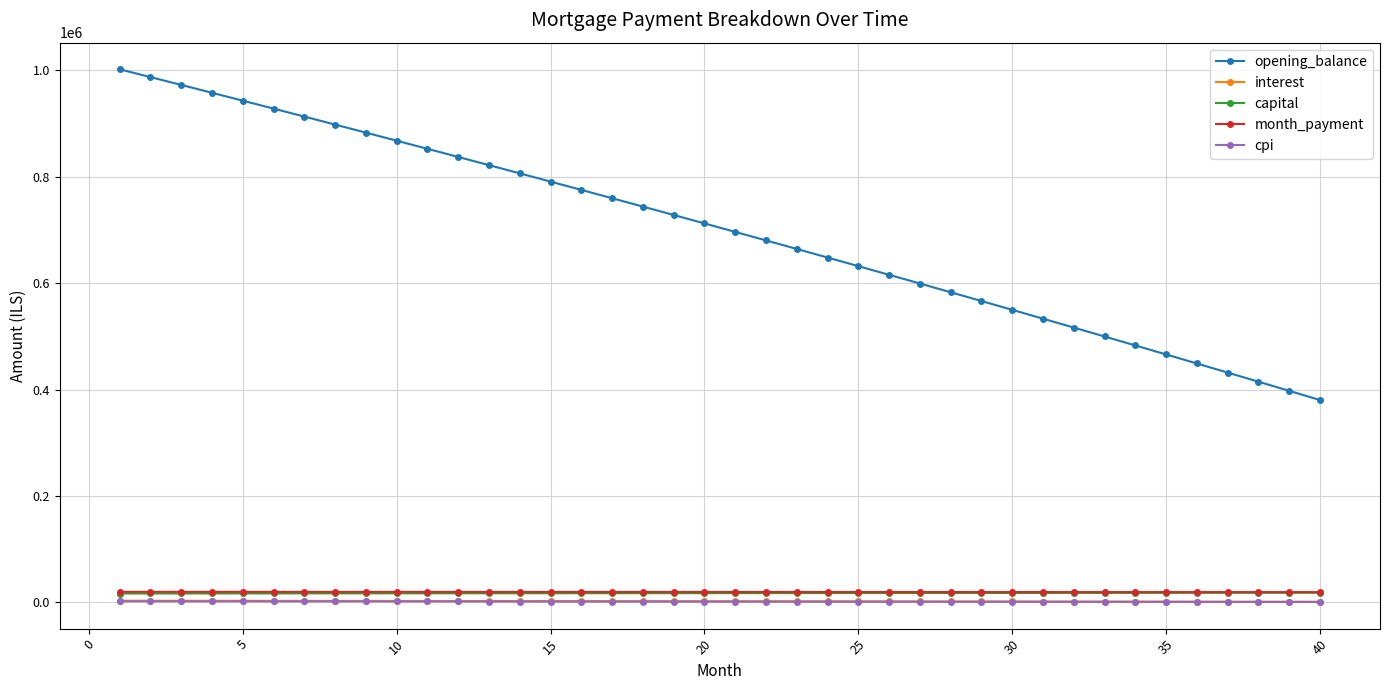

True or false: month_payment and interest intersect in this chart.

False